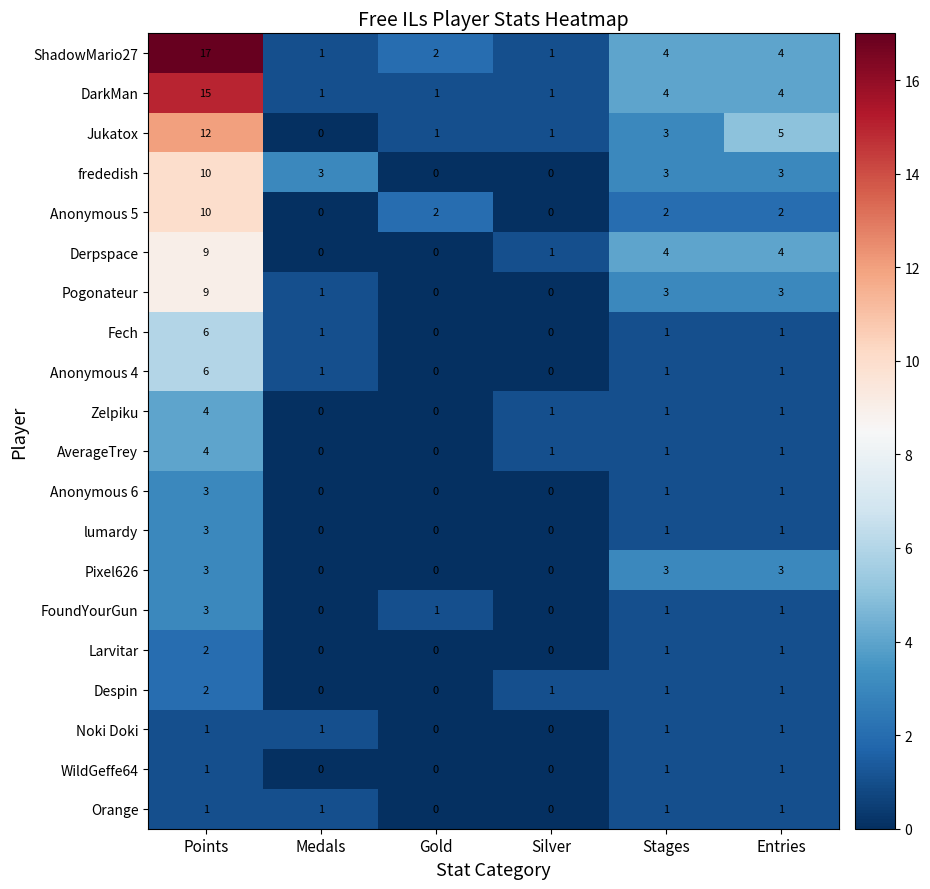

Which label corresponds to the largest value in the chart?

Points